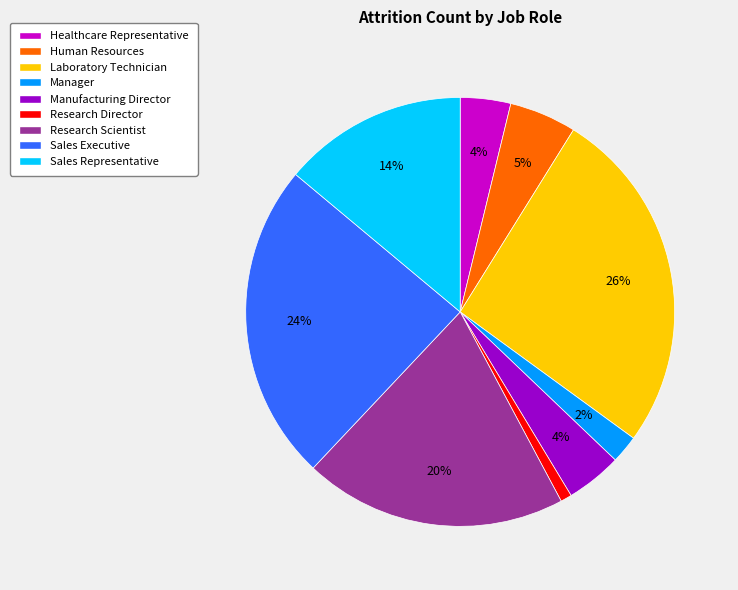

Approximately how many times larger is the value at Manufacturing Director compared to Human Resources?

0.8